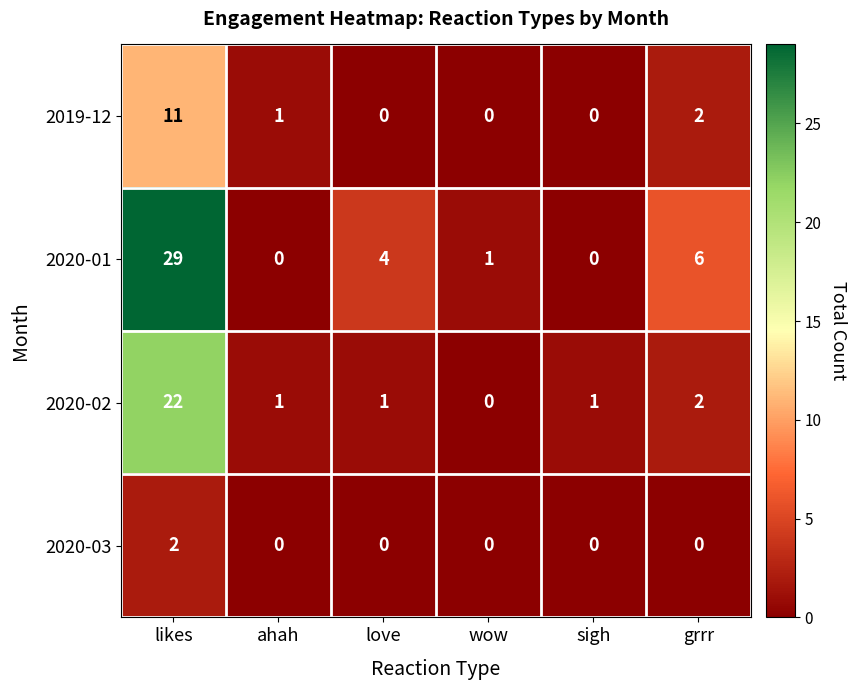

What is the spread (max minus min) of values at likes?

27